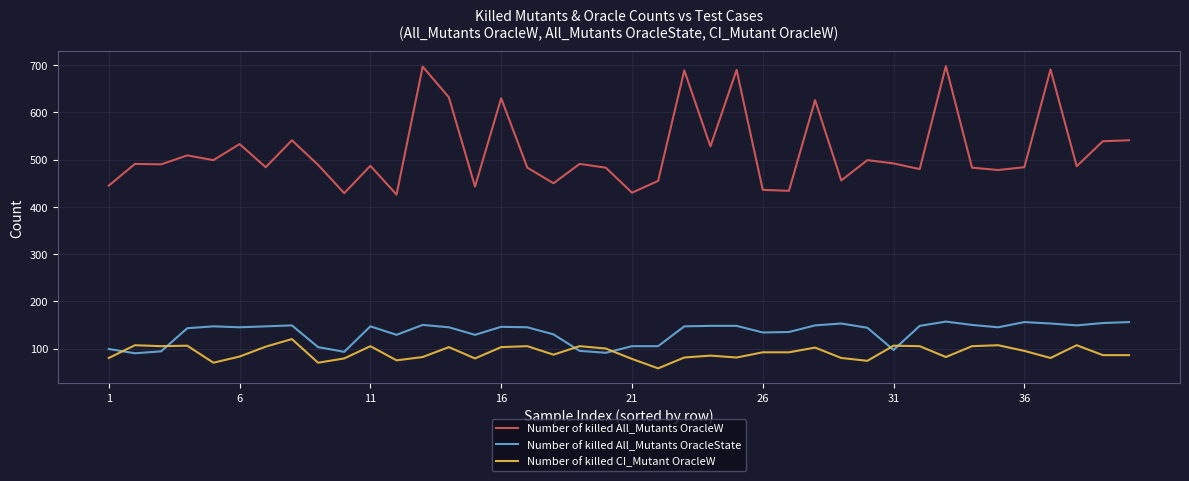

What is the minimum value shown in the chart?

58